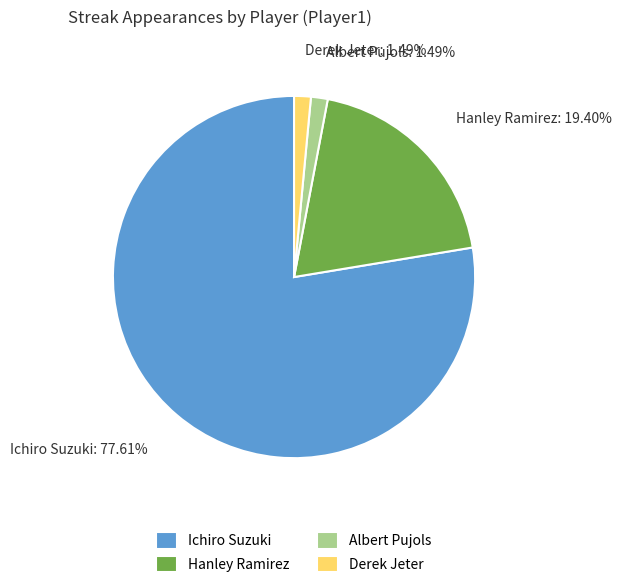

Which slice is the largest?

Ichiro Suzuki